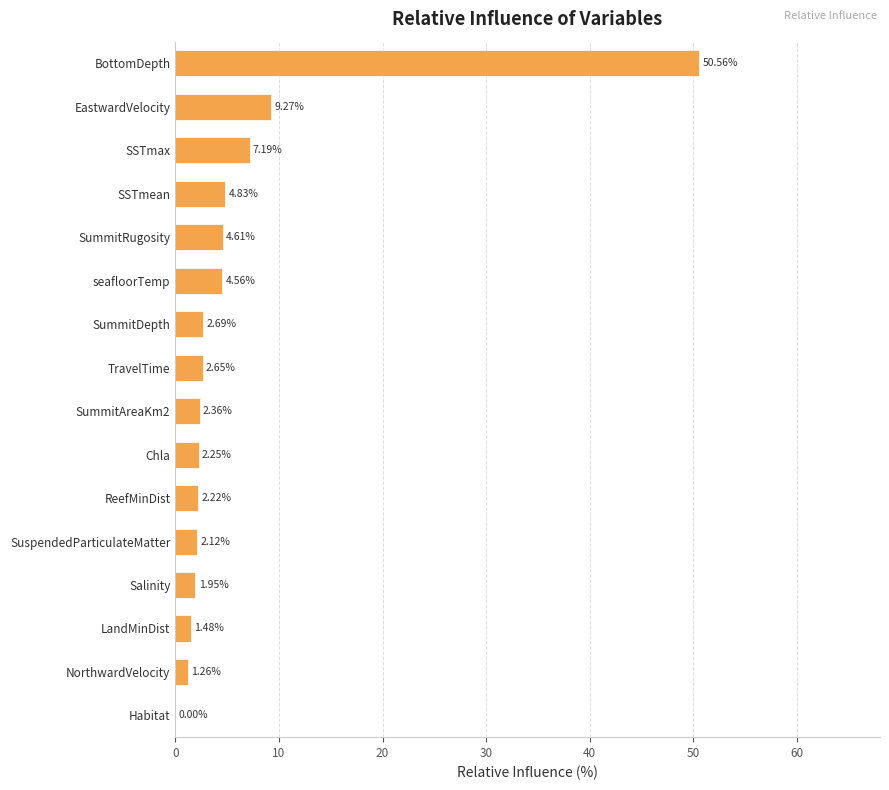

Between SSTmax and EastwardVelocity, which is larger?

EastwardVelocity